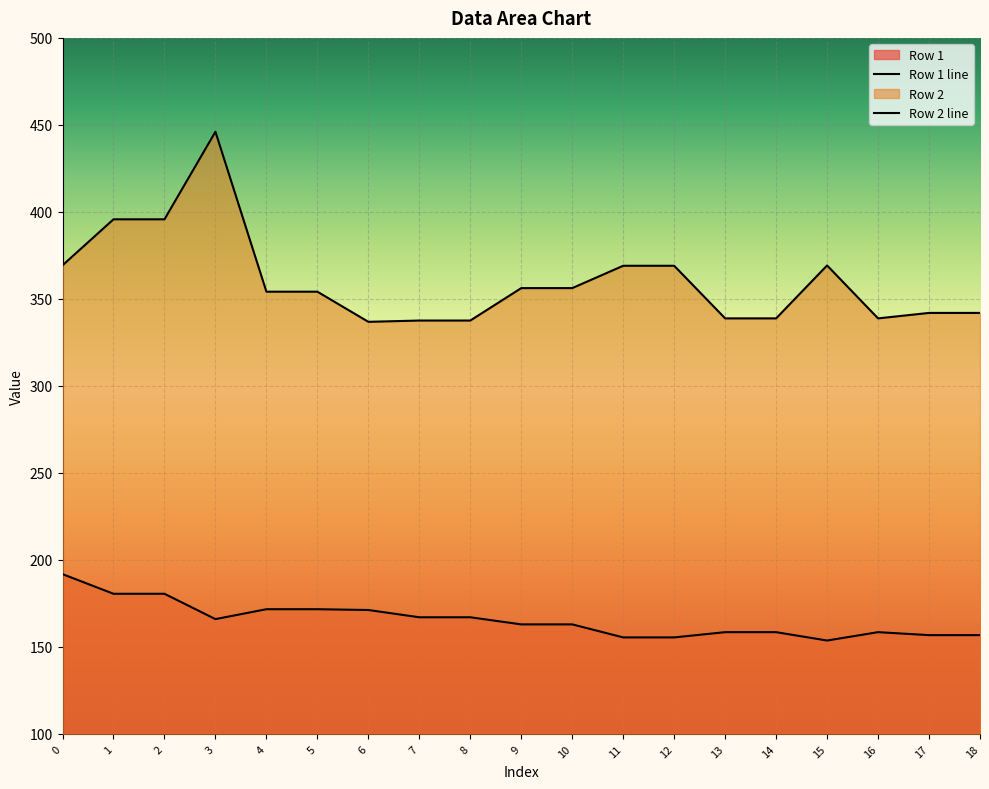

Which series has the largest total across all categories?

Row 2 line